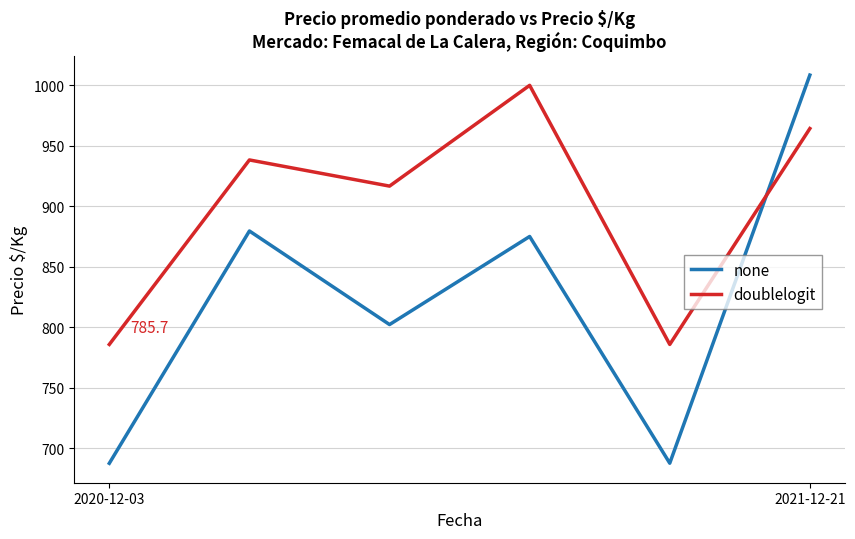

What is the greatest value displayed?

1008.5